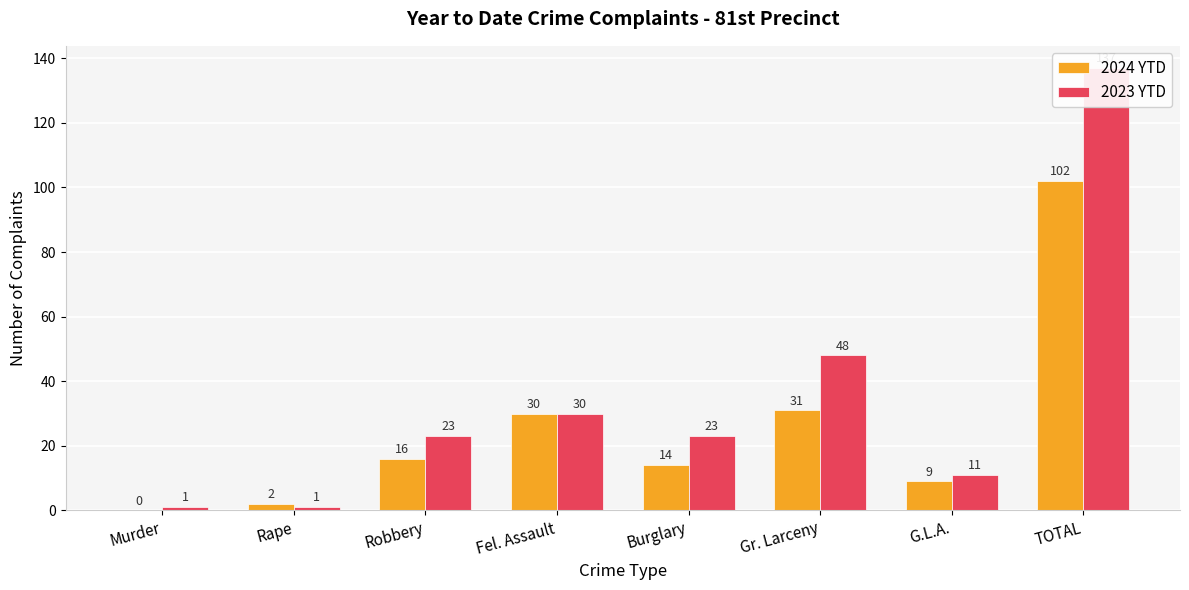

The value of 2023 YTD at Fel. Assault is 30. True or false?

True